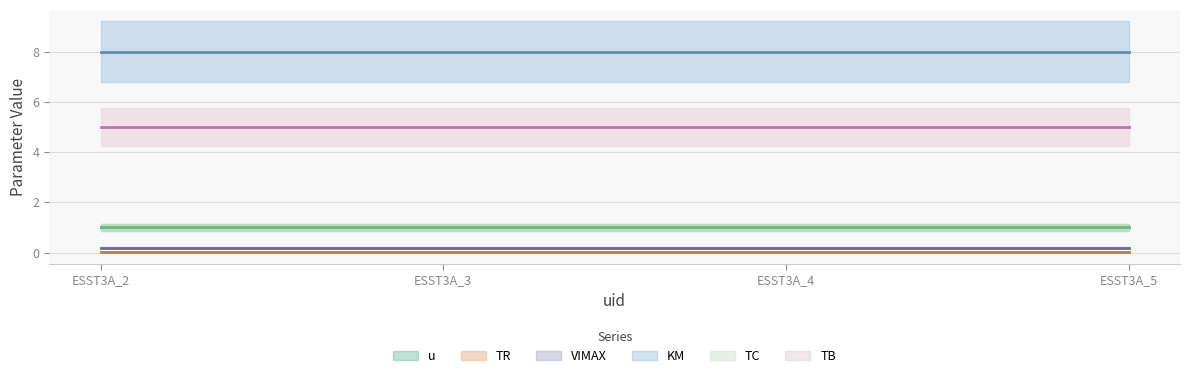

Between ESST3A_3 and ESST3A_5, which is larger?

ESST3A_3